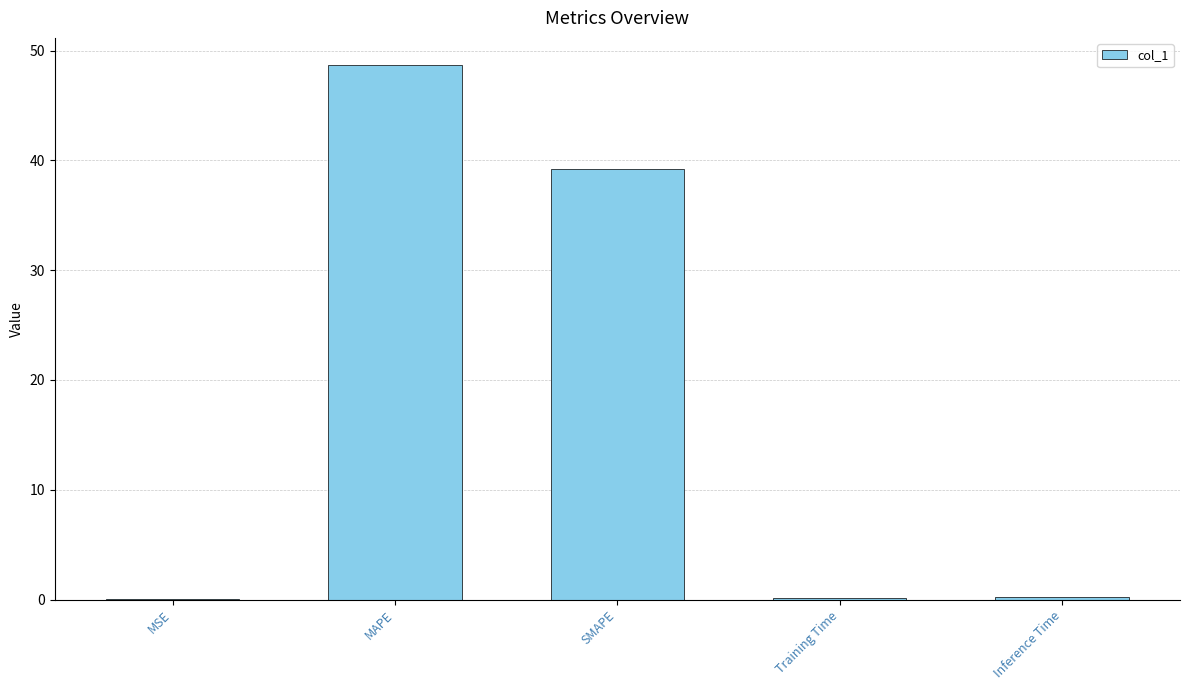

What is the sum of all values?

88.3